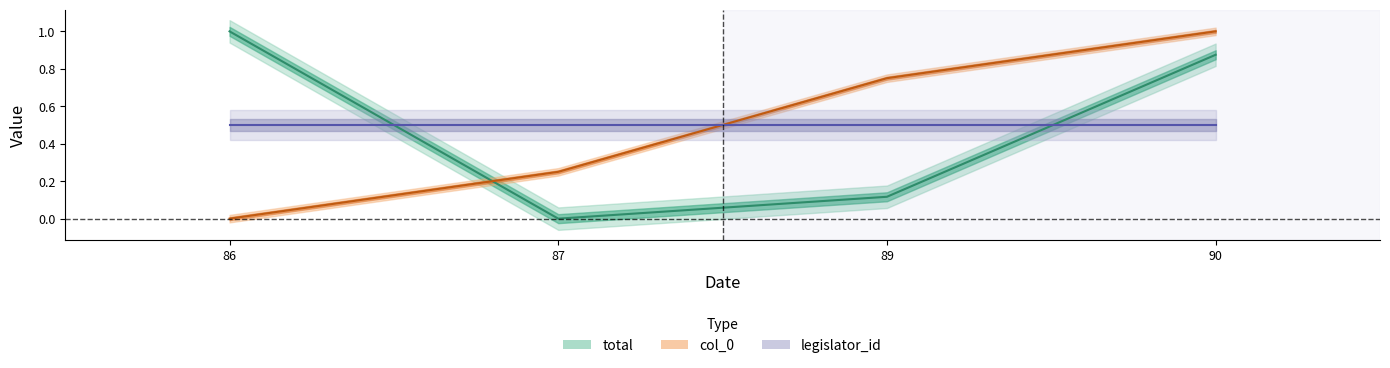

True or false: col_0 and total intersect in this chart.

True